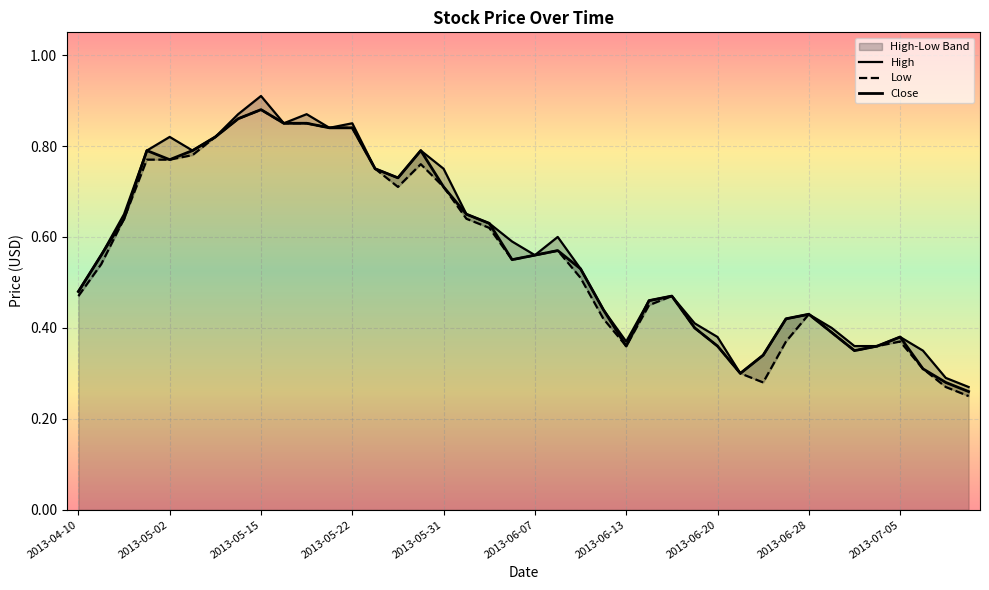

What is the greatest value displayed?

0.9